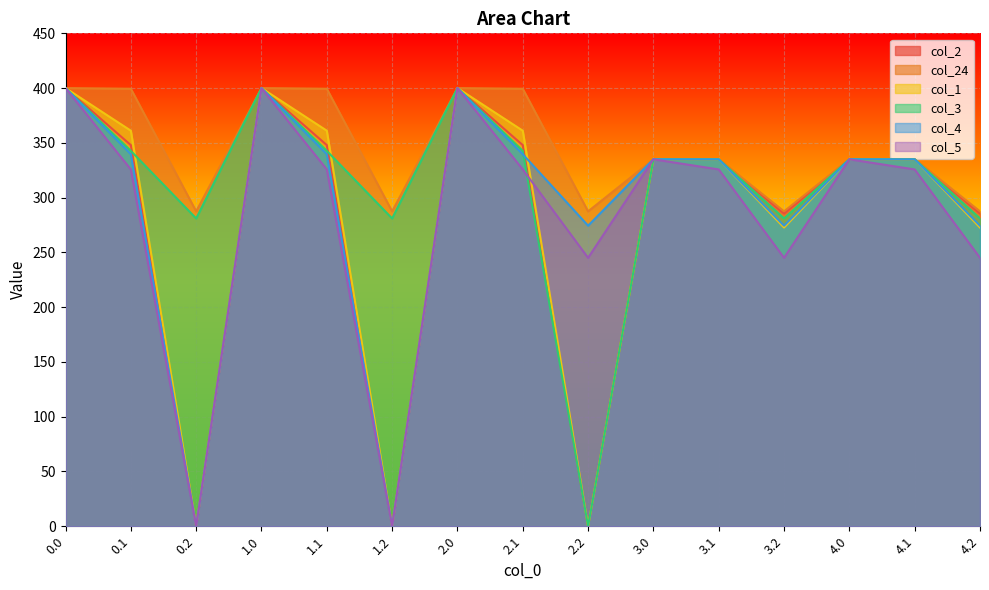

Count the number of data series in this chart.

6